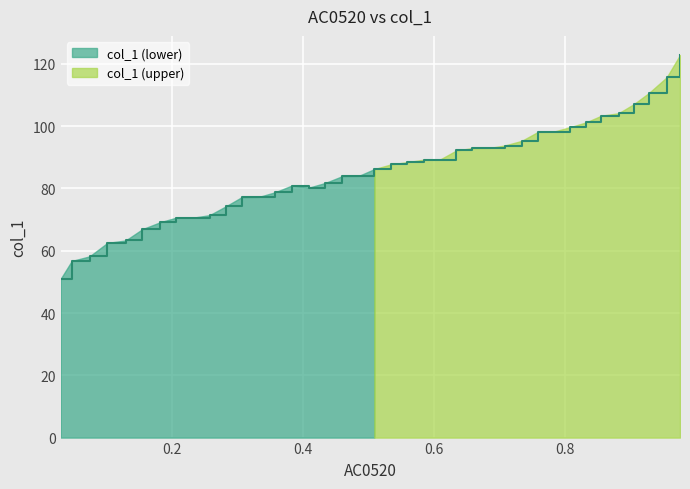

Rank the categories by value from lowest to highest.

0.0296, 0.0465, 0.0737, 0.101, 0.1288, 0.1543, 0.181, 0.2053, 0.2326, 0.2569, 0.2824, 0.3062, 0.3323, 0.3567, 0.4094, 0.3828, 0.4338, 0.4599, 0.4848, 0.5086, 0.5335, 0.559, 0.5839, 0.6089, 0.6338, 0.6582, 0.6848, 0.7074, 0.7335, 0.7585, 0.7822, 0.8078, 0.8315, 0.8553, 0.8814, 0.9046, 0.9278, 0.955, 0.9753